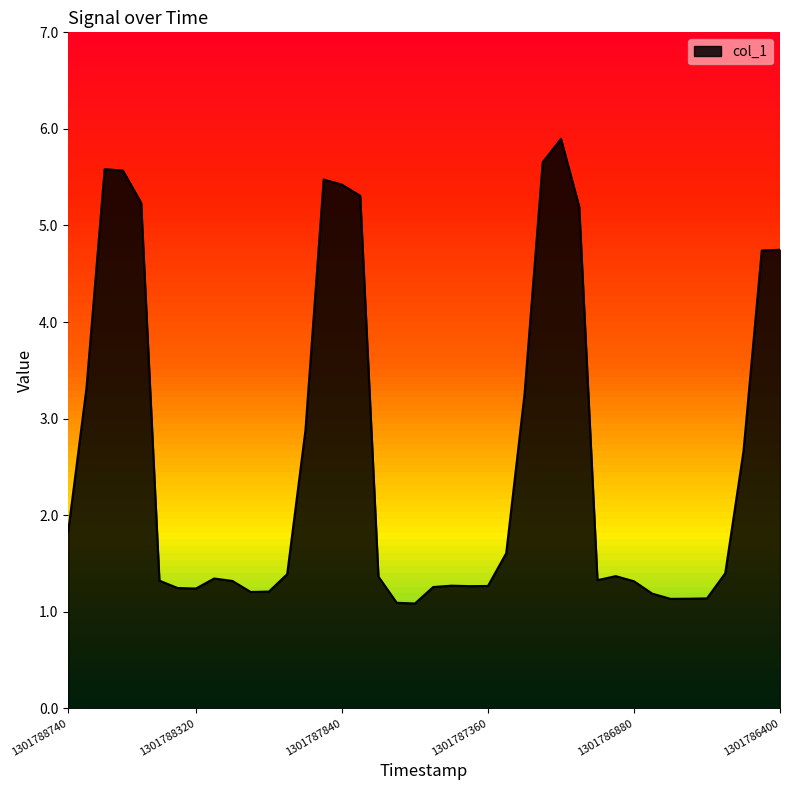

What is the greatest value displayed?

5.9